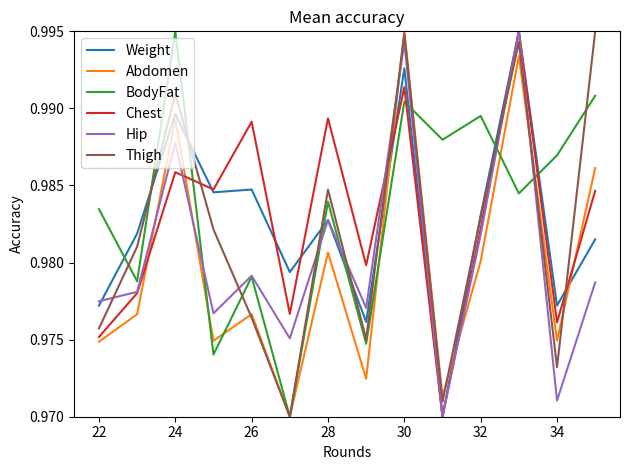

After their last crossing, which series has the higher values: Abdomen or Hip?

Abdomen